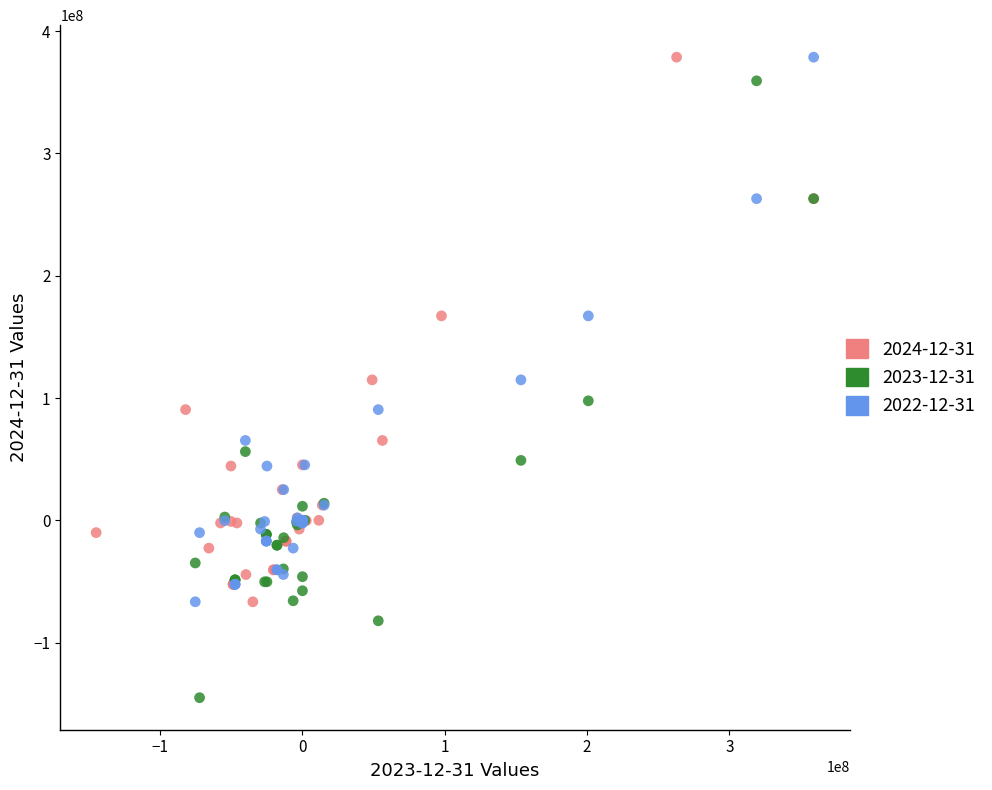

Which series has the widest spread of Y values?

2023-12-31